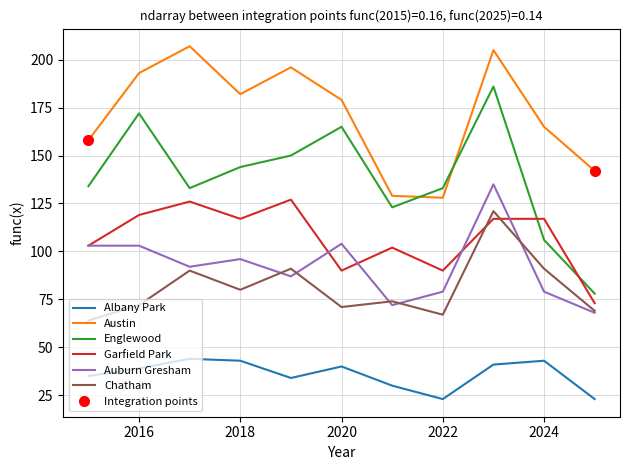

True or false: Albany Park and Auburn Gresham intersect in this chart.

False